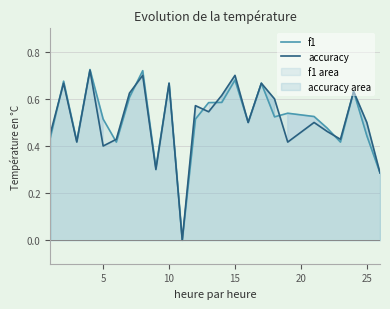

Which series changed the most between 5 and 15?

accuracy